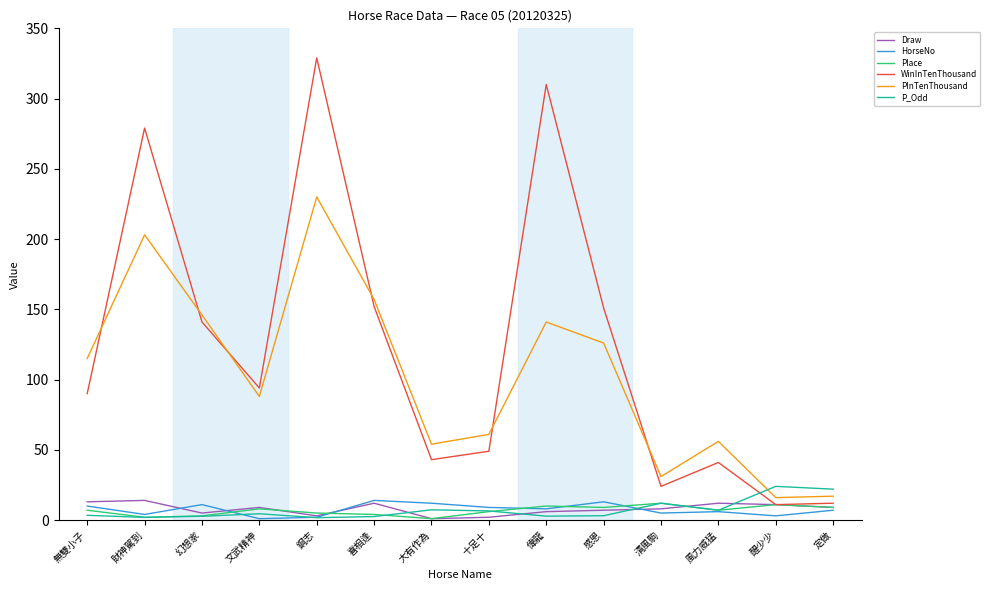

How many intersections are there between P_Odd and PInTenThousand?

1